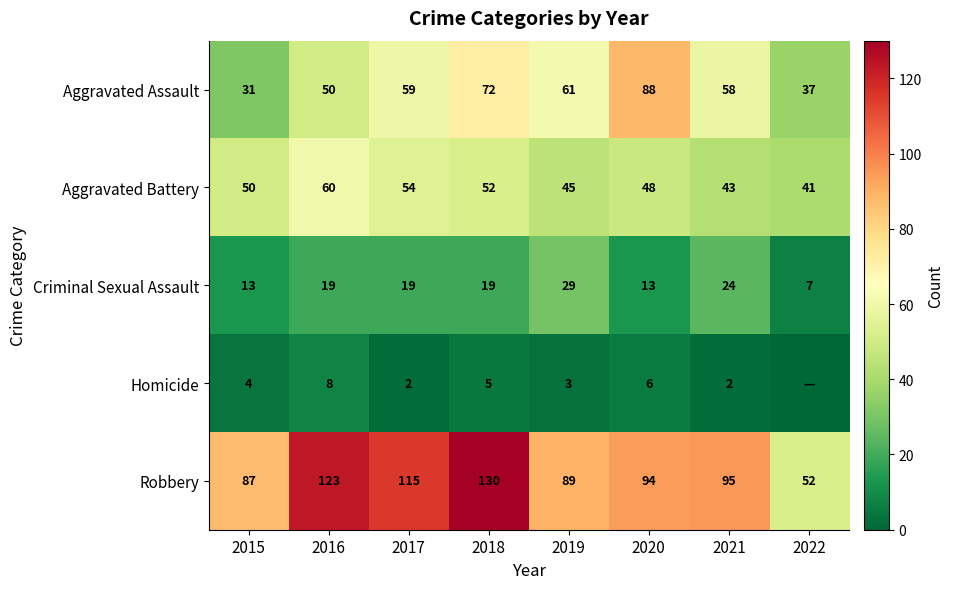

What is the sum of the Homicide values at 2018 and 2022?

5